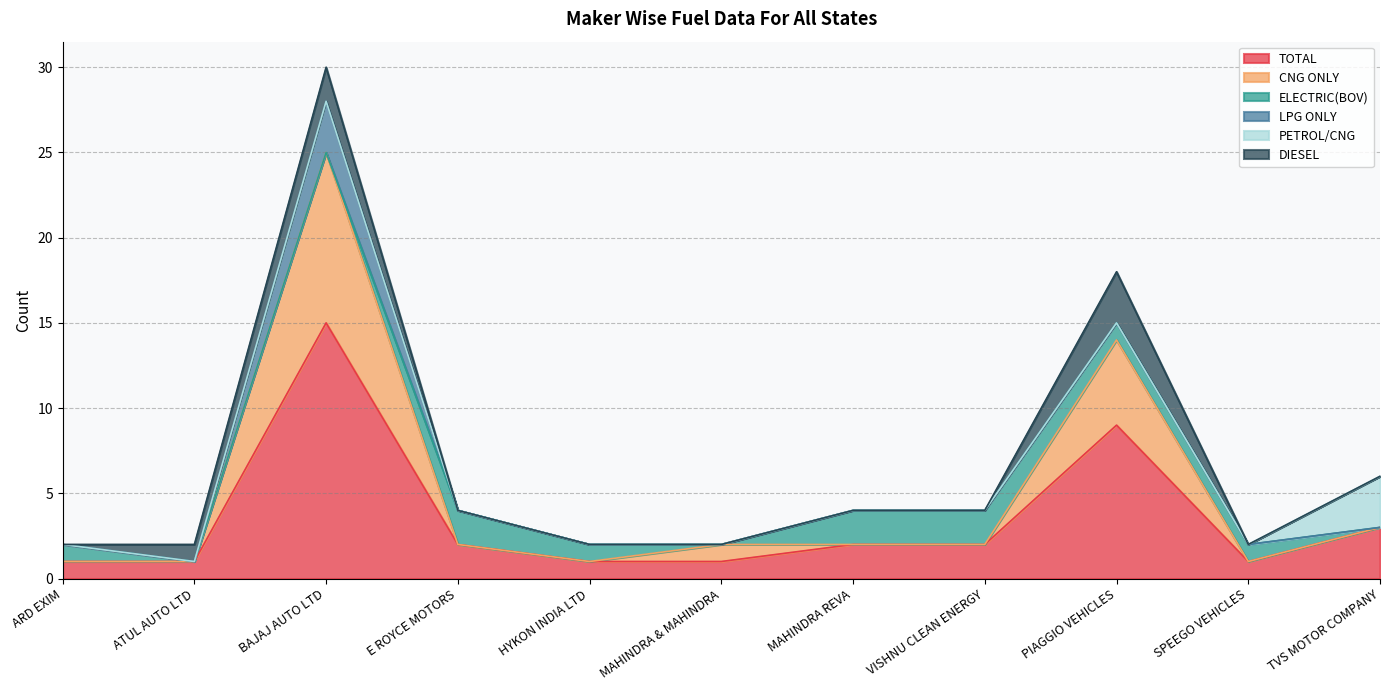

True or false: PETROL/CNG and DIESEL intersect in this chart.

False